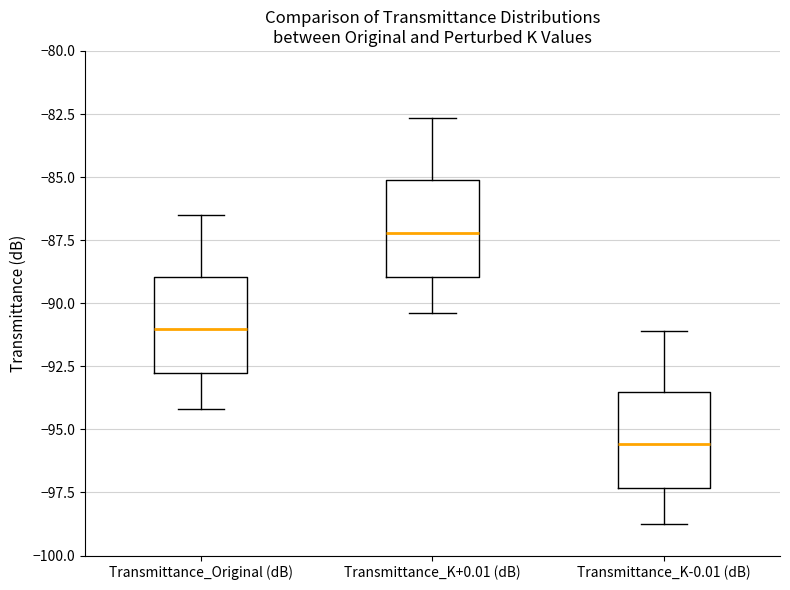

Reading left to right, transcribe this box plot: for each box, give where its median line is, the range the box spans, and where its two whiskers end, as read against the y-axis. The values are not printed on the chart, so give them approximately, as read against the axis.

Transmittance_Original (dB): median -91.0, box -93.0 to -89.0, whiskers -94.0 to -86.5
Transmittance_K+0.01 (dB): median -87.0, box -89.0 to -85.0, whiskers -90.5 to -82.5
Transmittance_K-0.01 (dB): median -95.5, box -97.5 to -93.5, whiskers -99.0 to -91.0